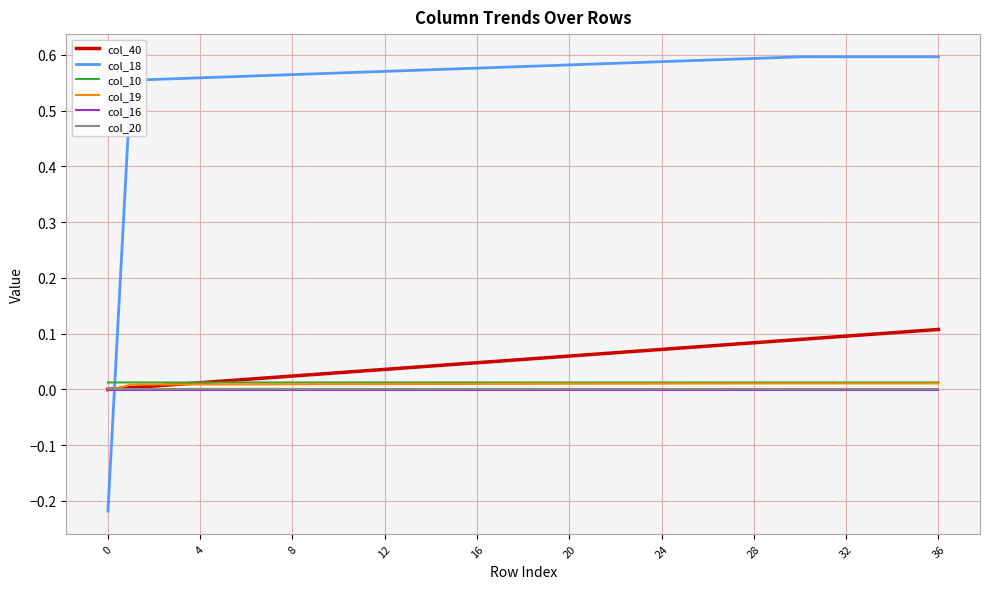

Does the chart have visible grid lines?

Yes